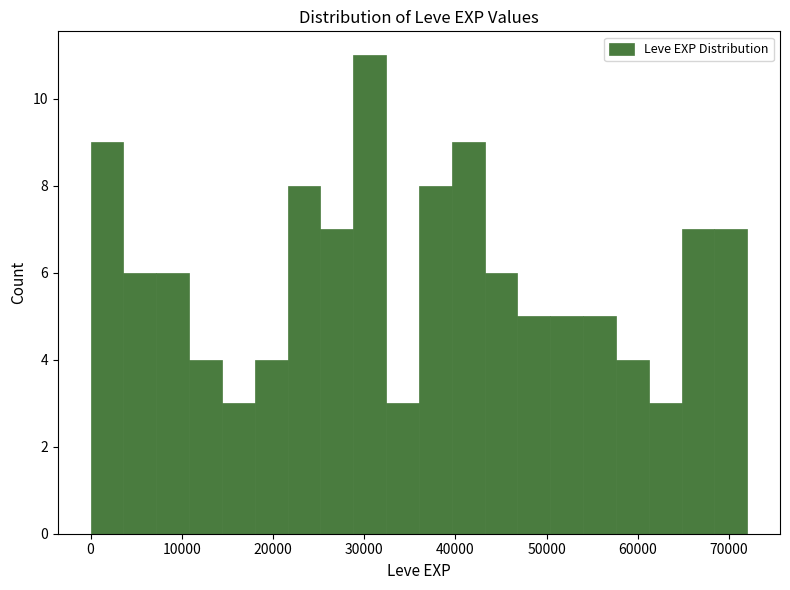

Read against the x-axis, roughly where is the centre of the tallest bar?

31000